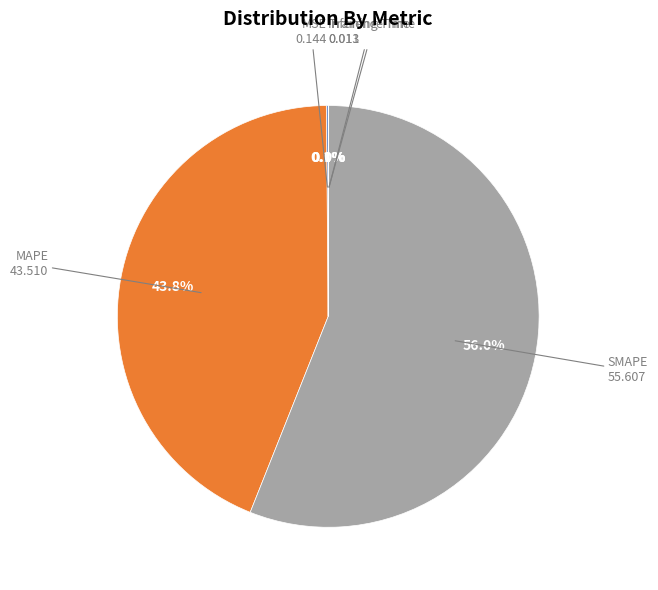

Is there a majority slice in this chart?

Yes